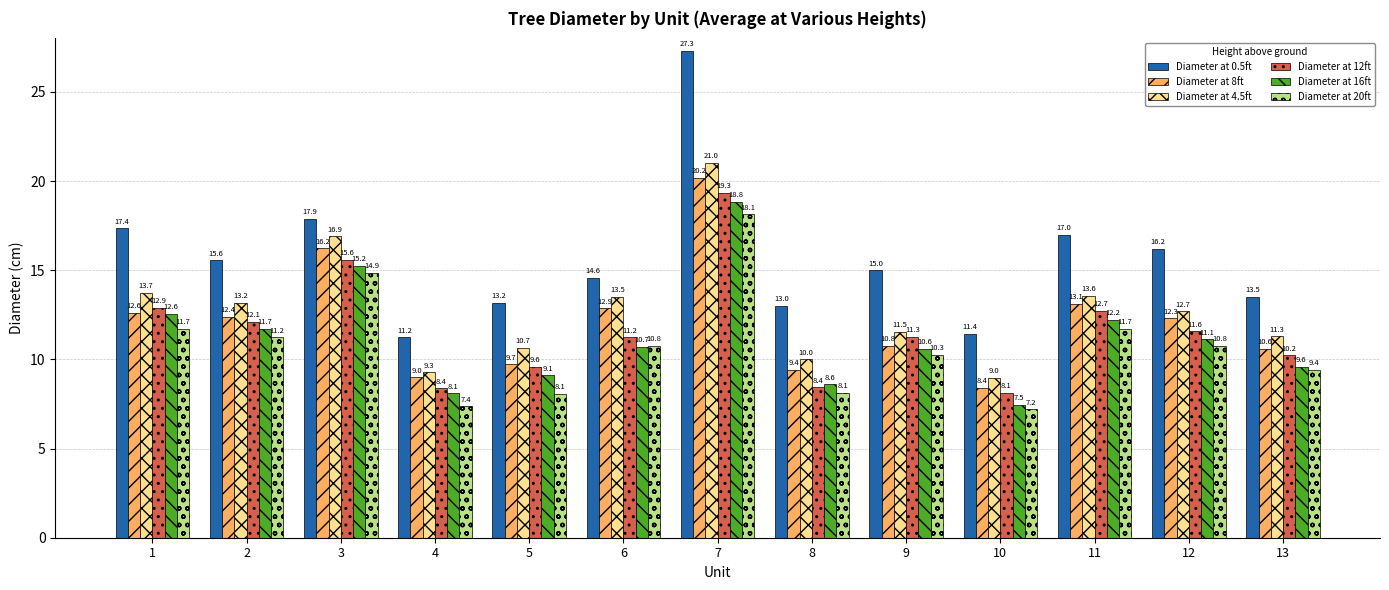

How many series are shown in this chart?

6